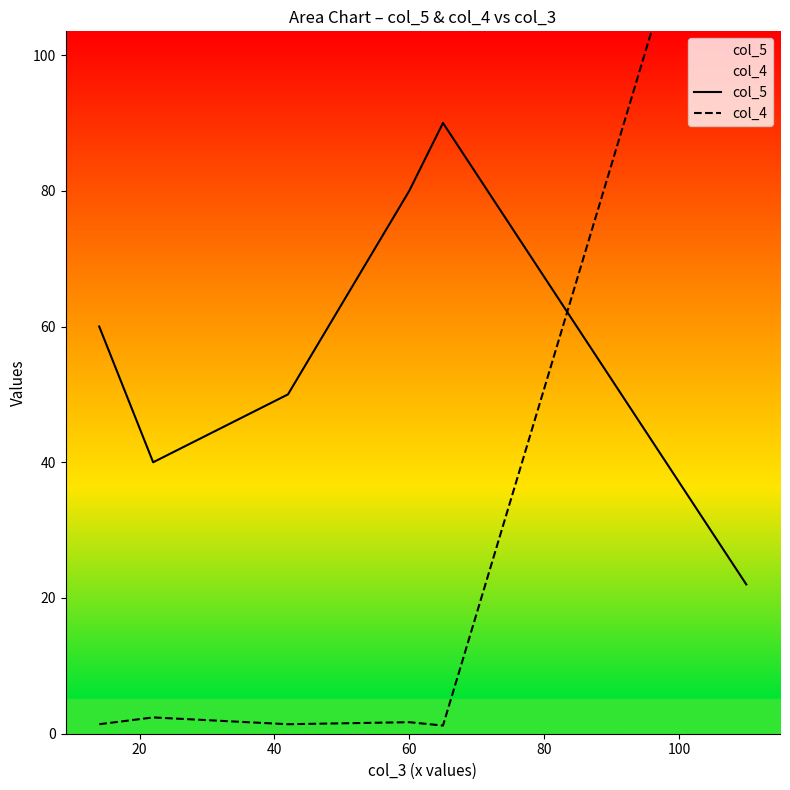

Read the col_5 value at 40.

50.0